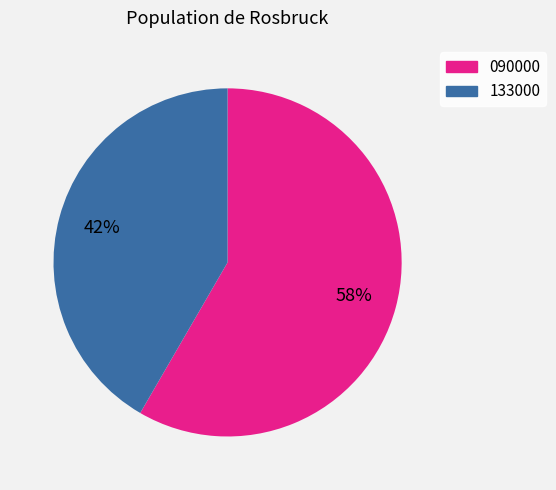

To the nearest percent, what portion does 133000 represent?

42%